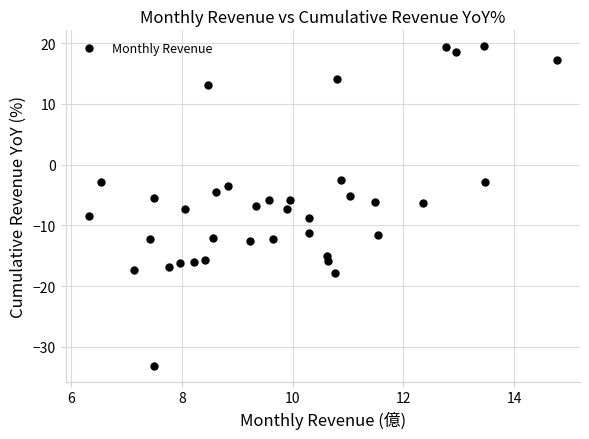

What is the range of Y values (max minus min)?

52.6